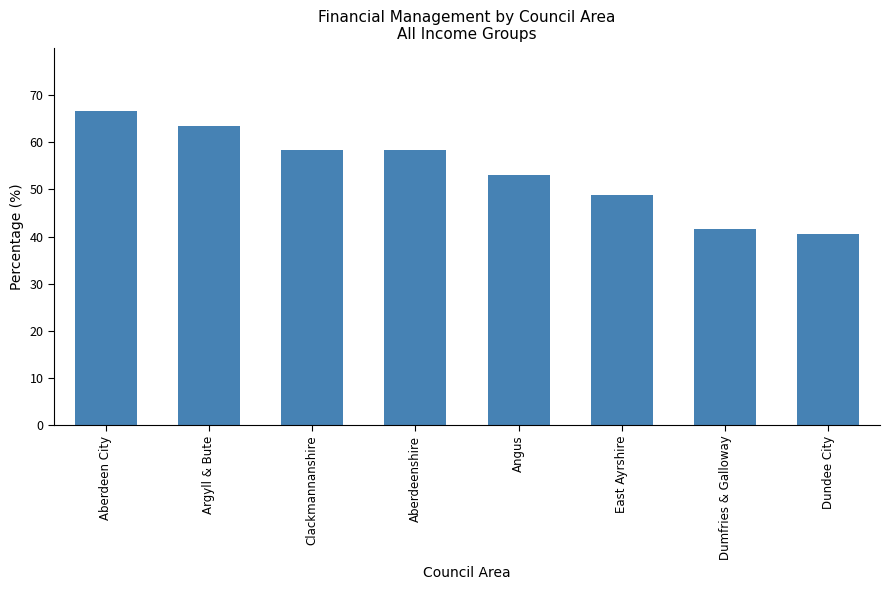

What position from the right is Dumfries & Galloway?

2